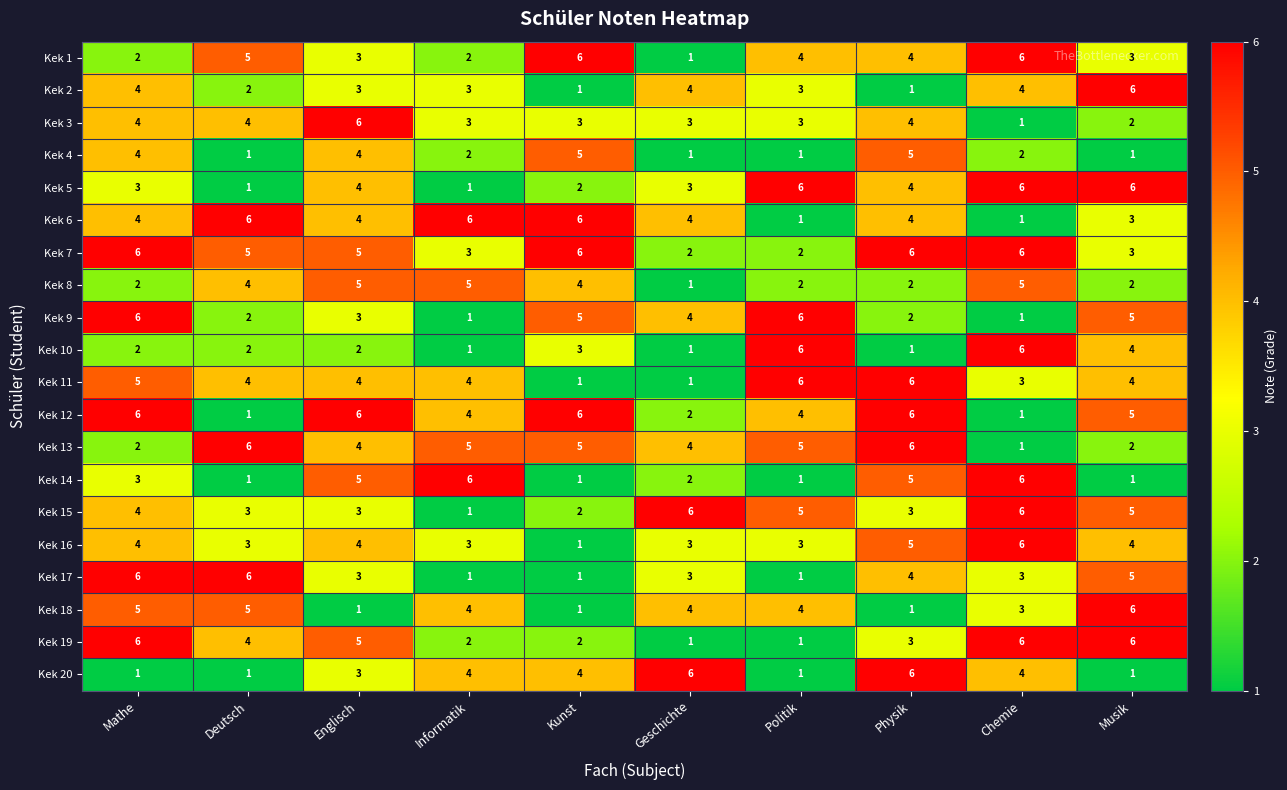

Where does the Kek 17 series first go above 3?

Mathe